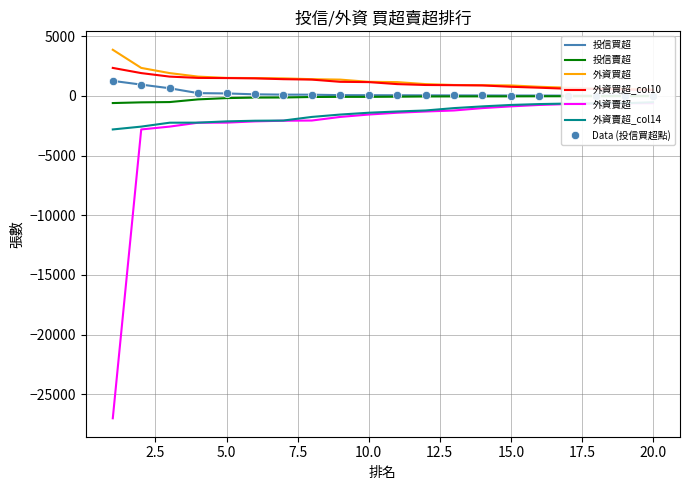

True or false: 投信買超 and 外資買超_col10 cross at least once.

False